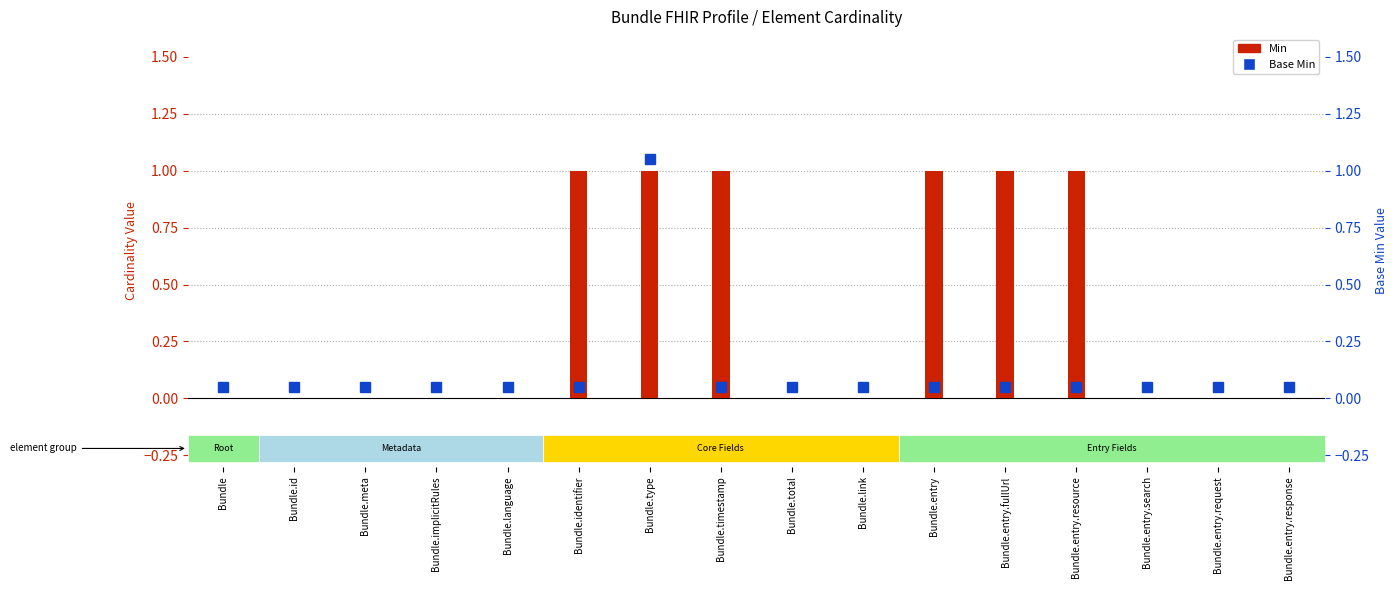

How many categories are shown in the chart?

16